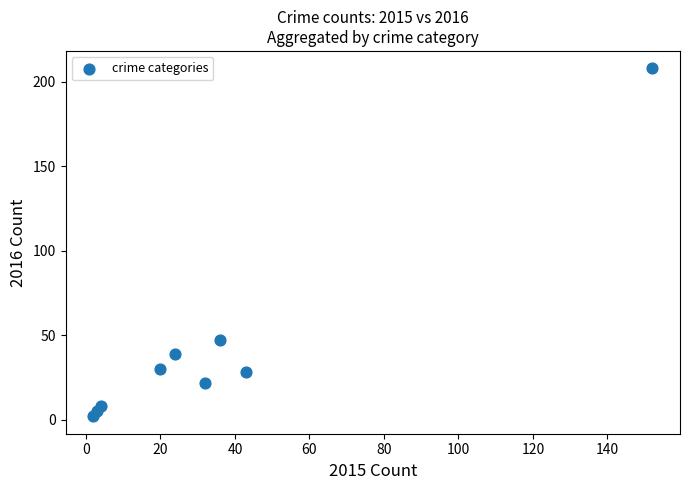

What Y value in the scatter plot is closest to 105?

47